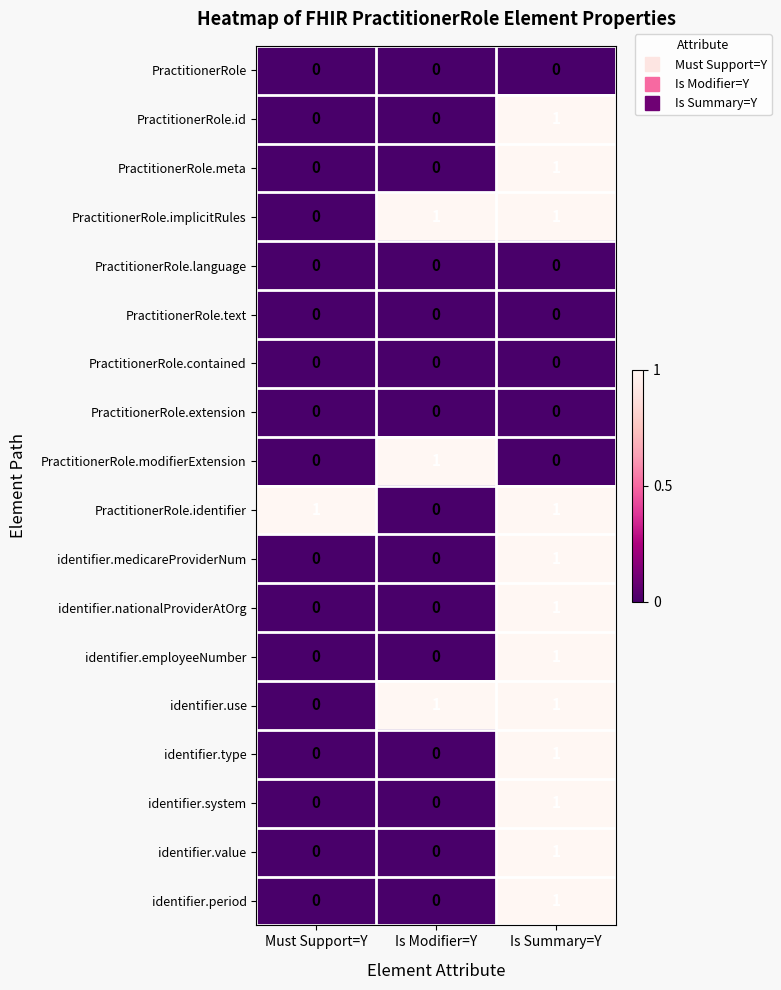

What is the spread (max minus min) of values at Is Summary=Y?

1